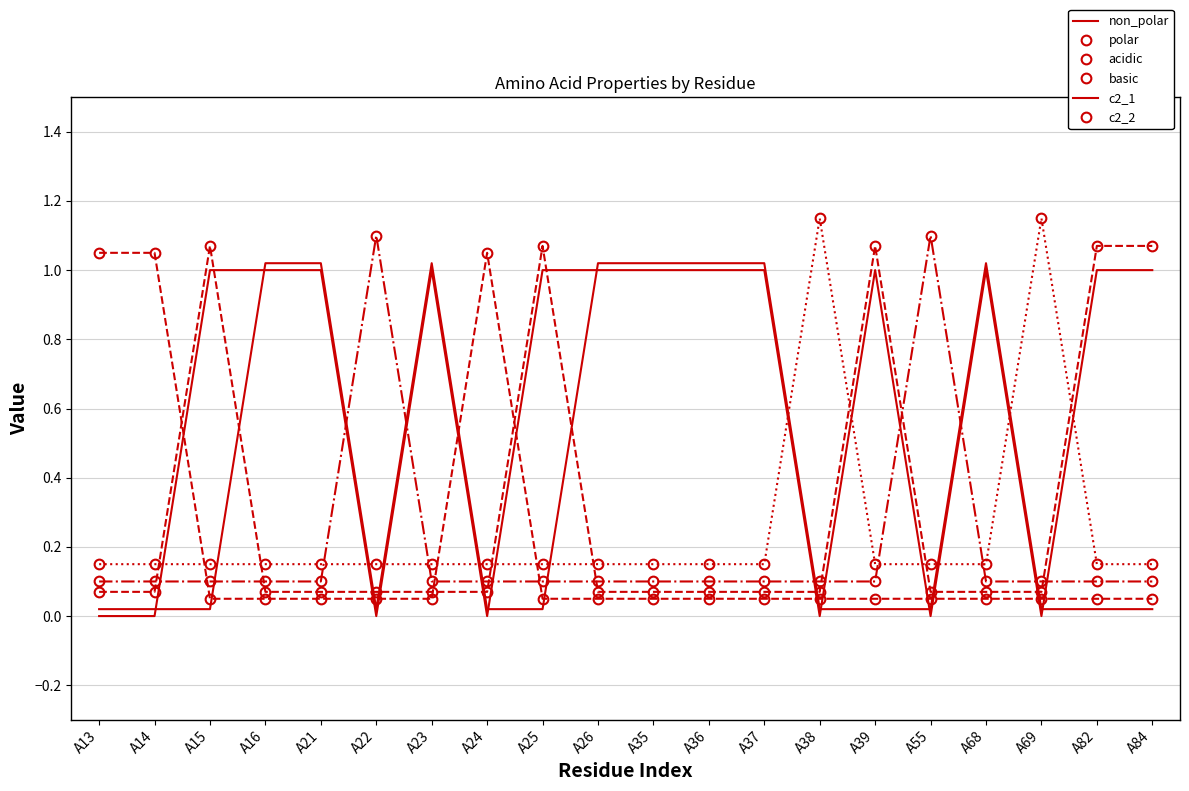

Reading right to left, list all the values displayed in this chart.

non_polar: 1.0	1.0	0.0	1.0	0.0	1.0	0.0	1.0	1.0	1.0	1.0	1.0	0.0	1.0	0.0	1.0	1.0	1.0	0.0	0.0
polar: 0.1	0.1	0.1	0.1	0.1	0.1	0.1	0.1	0.1	0.1	0.1	0.1	1.1	0.1	0.1	0.1	0.1	0.1	1.1	1.1
acidic: 0.1	0.1	0.1	0.1	1.1	0.1	0.1	0.1	0.1	0.1	0.1	0.1	0.1	0.1	1.1	0.1	0.1	0.1	0.1	0.1
basic: 0.1	0.1	1.1	0.1	0.1	0.1	1.1	0.1	0.1	0.1	0.1	0.1	0.1	0.1	0.1	0.1	0.1	0.1	0.1	0.1
c2_1: 0.0	0.0	0.0	1.0	0.0	0.0	0.0	1.0	1.0	1.0	1.0	0.0	0.0	1.0	0.0	1.0	1.0	0.0	0.0	0.0
c2_2: 1.1	1.1	0.1	0.1	0.1	1.1	0.1	0.1	0.1	0.1	0.1	1.1	0.1	0.1	0.1	0.1	0.1	1.1	0.1	0.1